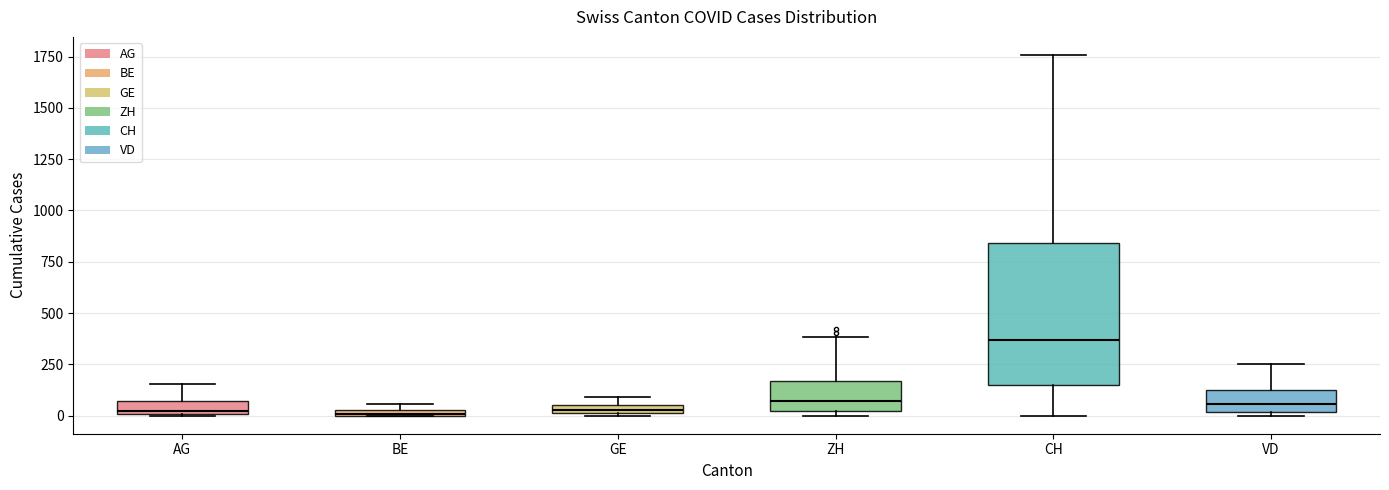

Which box is the tallest, from its lower edge to its upper edge?

CH